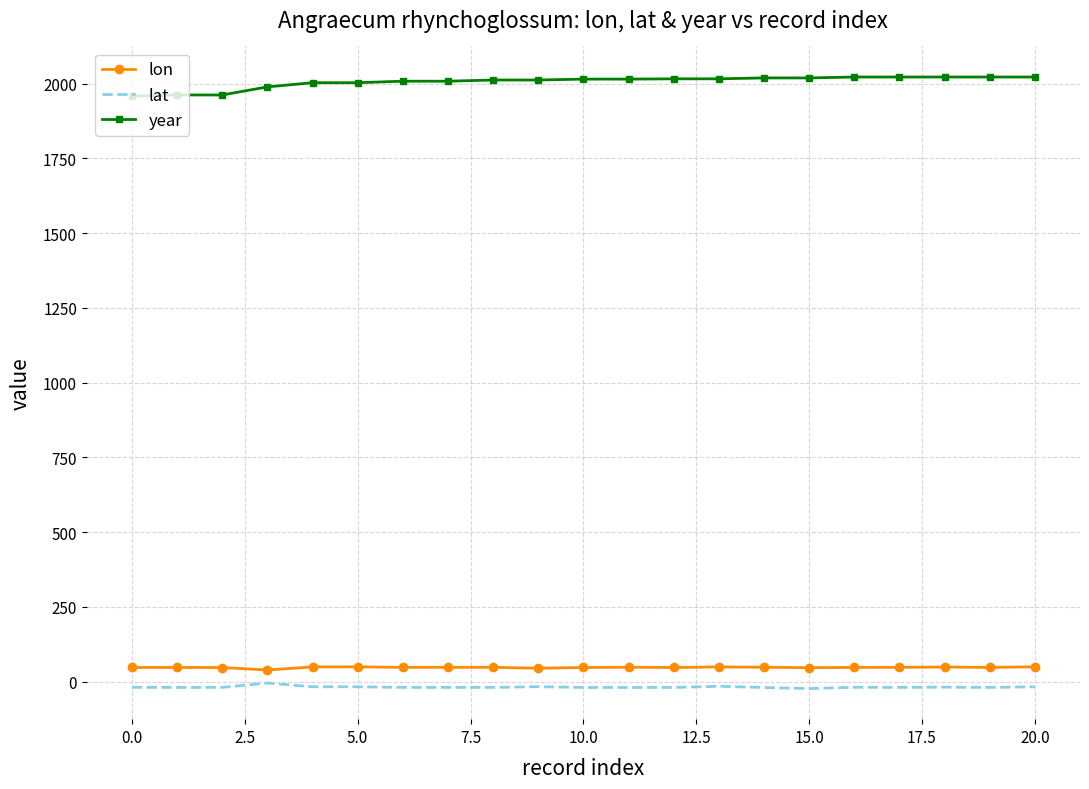

What is the greatest value displayed?

2022.0